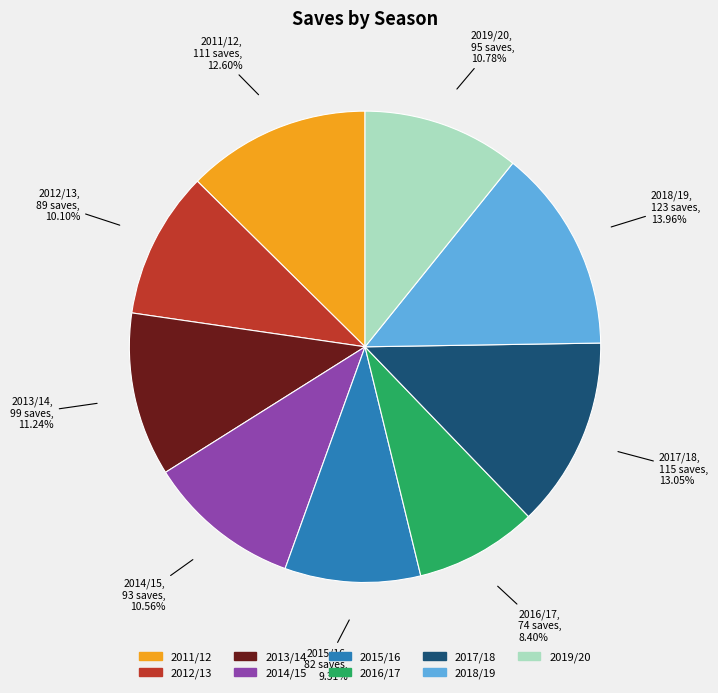

What percentage is the 2018/19 slice, to the nearest percent?

14%